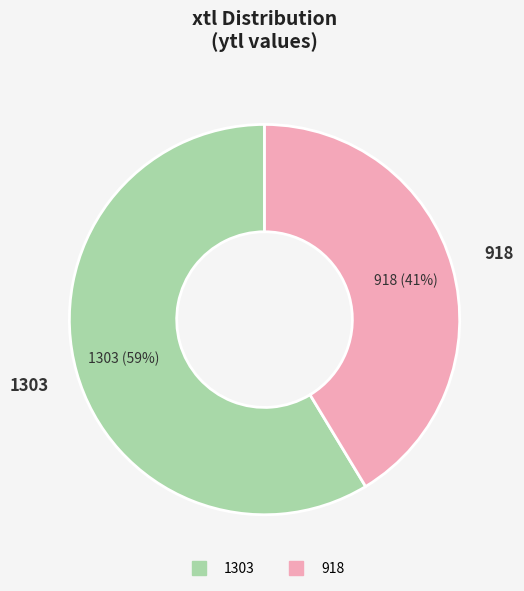

Approximately how many times larger is the value at 918 compared to 1303?

0.7